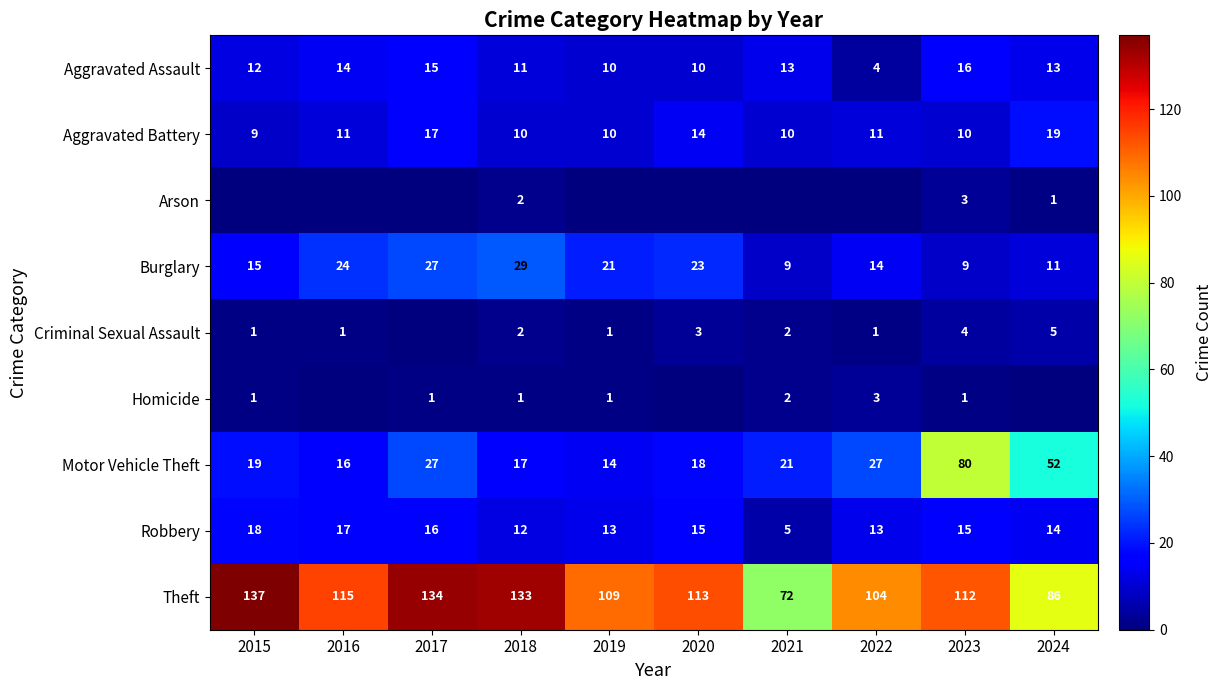

What is the sum of all Motor Vehicle Theft values?

291